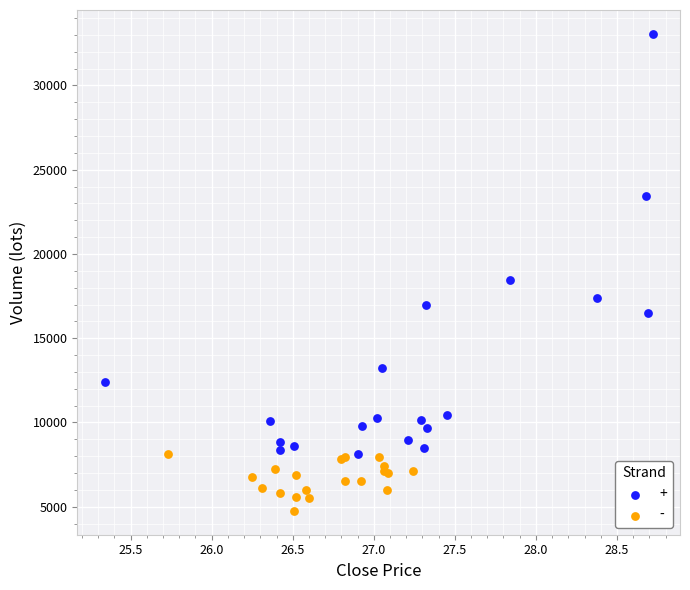

Which series has the widest spread of Y values?

+